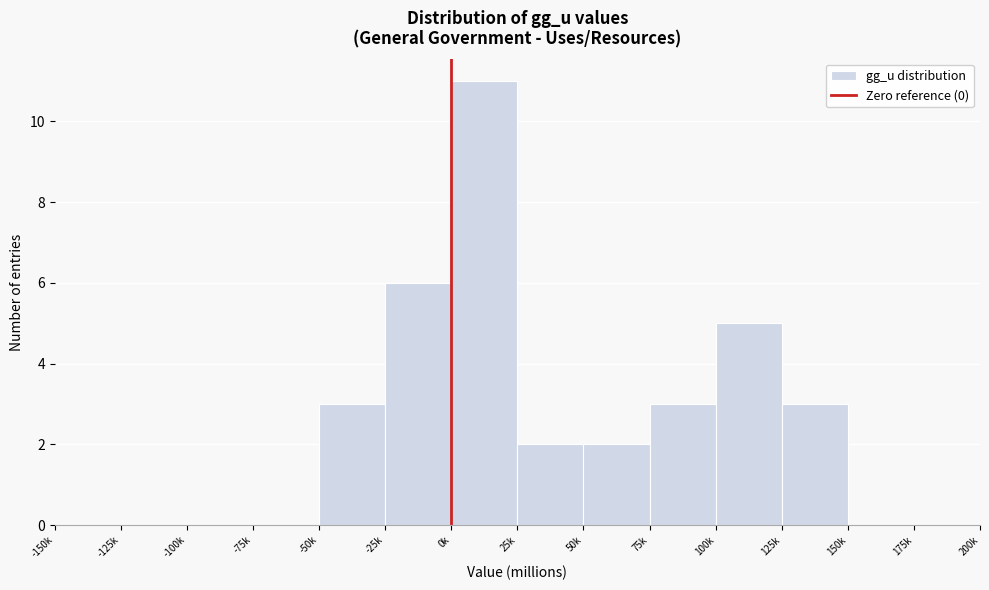

Reading left to right, list all the values displayed in this chart.

-150k=0	-125k=0	-100k=0	-75k=0	-50k=3	-25k=6	0k=11	25k=2	50k=2	75k=3	100k=5	125k=3	150k=0	175k=0